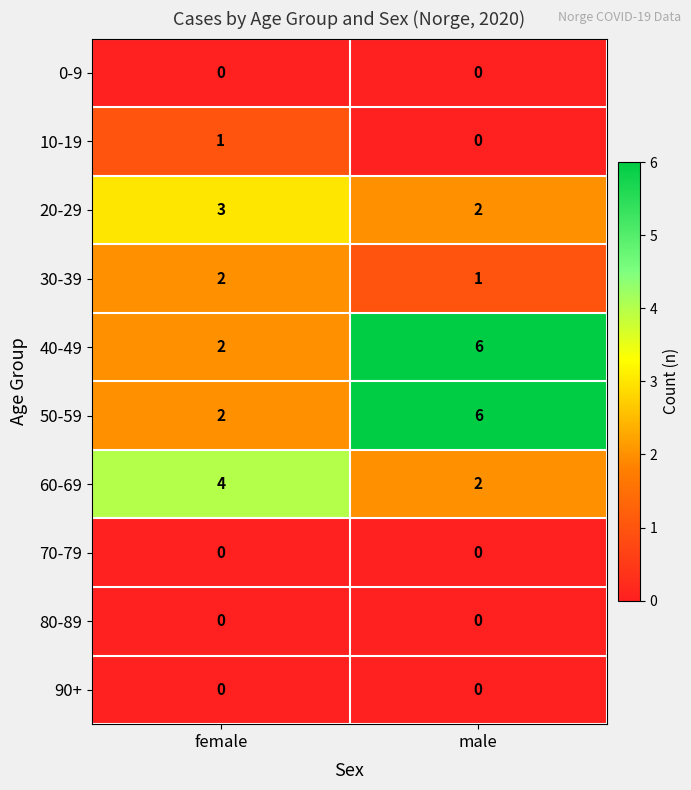

At how many categories does at least one series exceed 5?

1